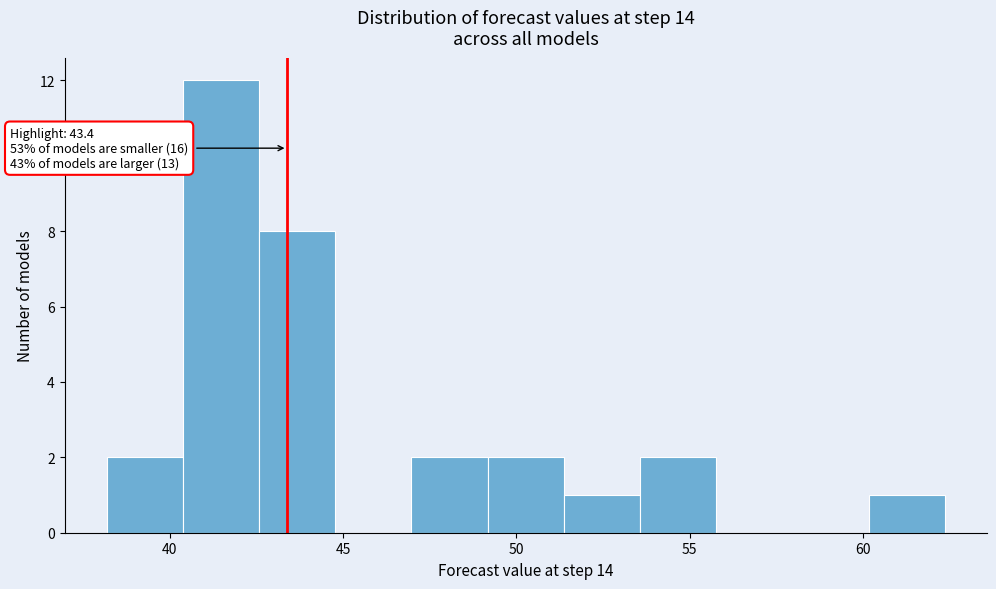

Over which range of the x-axis is the bar tallest?

40.5 to 42.5